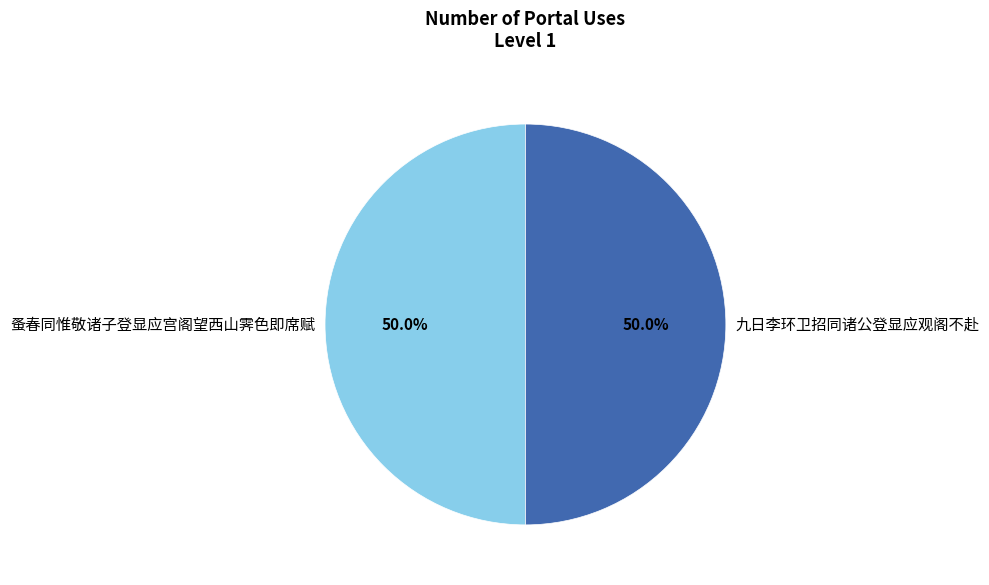

Is it true that 九日李环卫招同诸公登显应观阁不赴 is 50% of the pie?

True